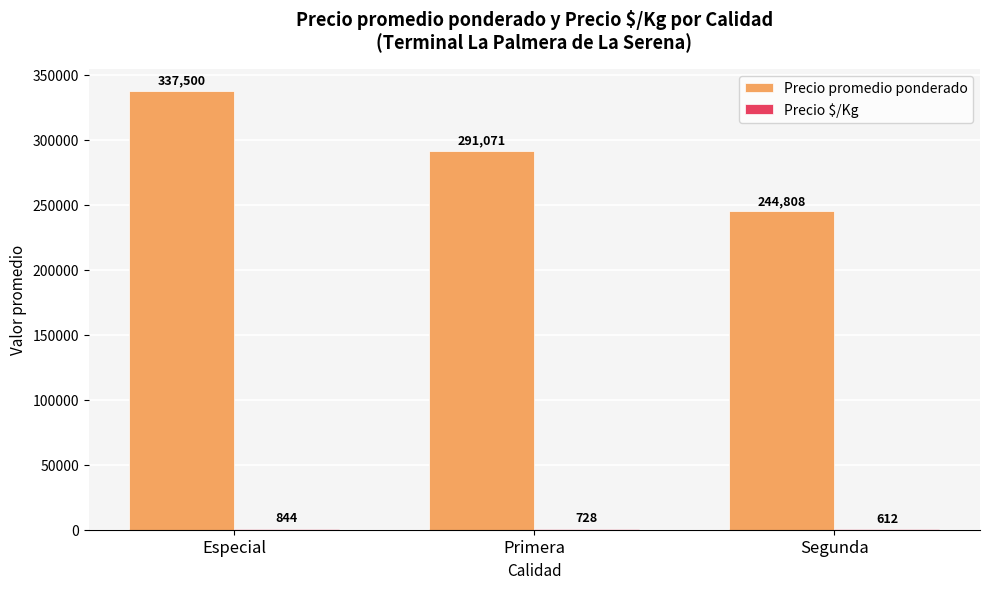

True or false: Precio promedio ponderado has a value of 124918 at Segunda.

False